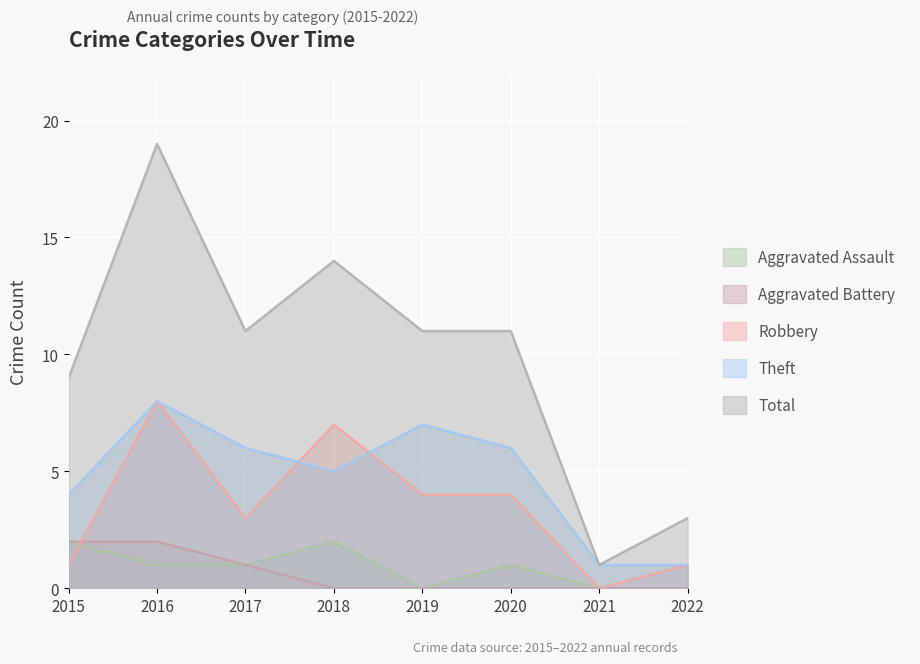

What is the total value across all series at 2016?

38